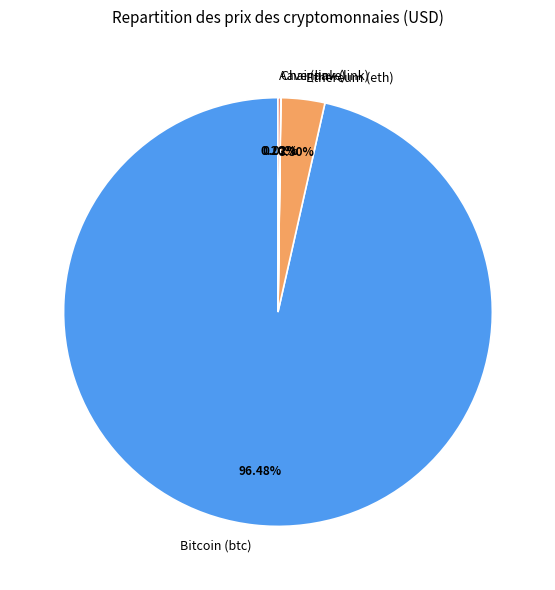

The Bitcoin (btc) slice represents 96% of the pie. True or false?

True